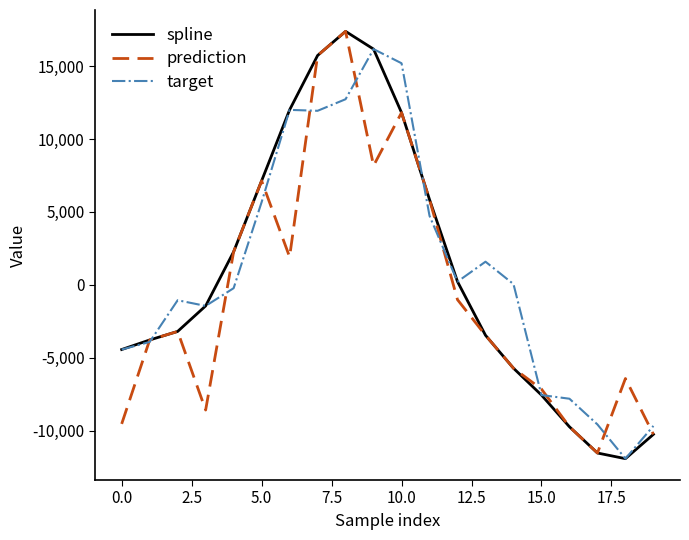

In spline, how many points are lower than both neighbors (excluding endpoints)?

1